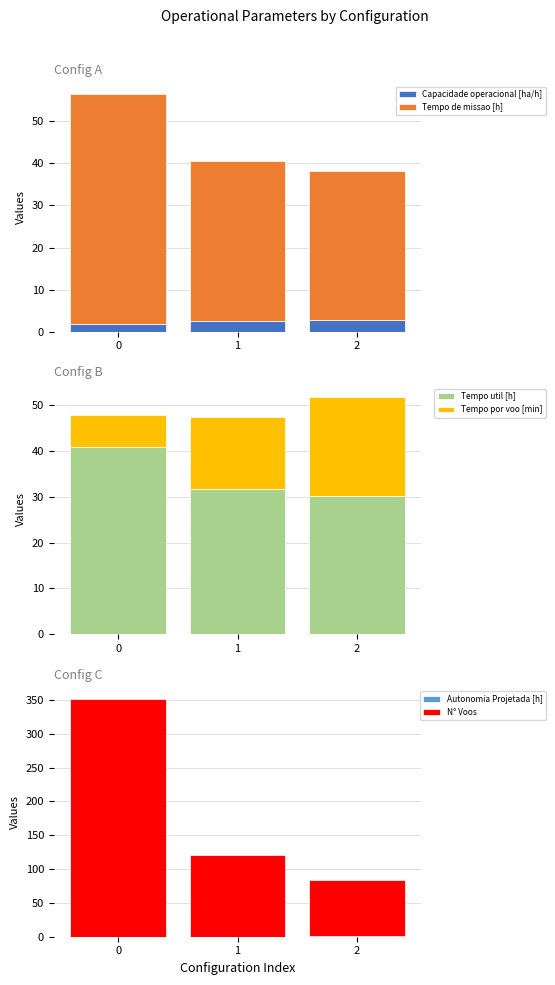

At which label is Tempo util [h] closest to 35?

1